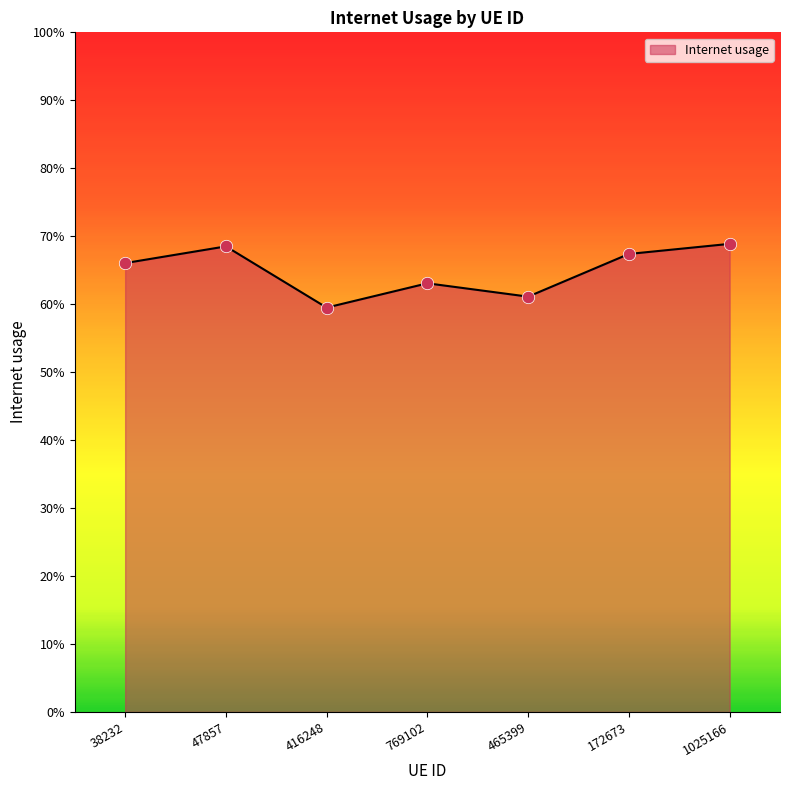

Which has a higher value, 47857 or 172673?

47857